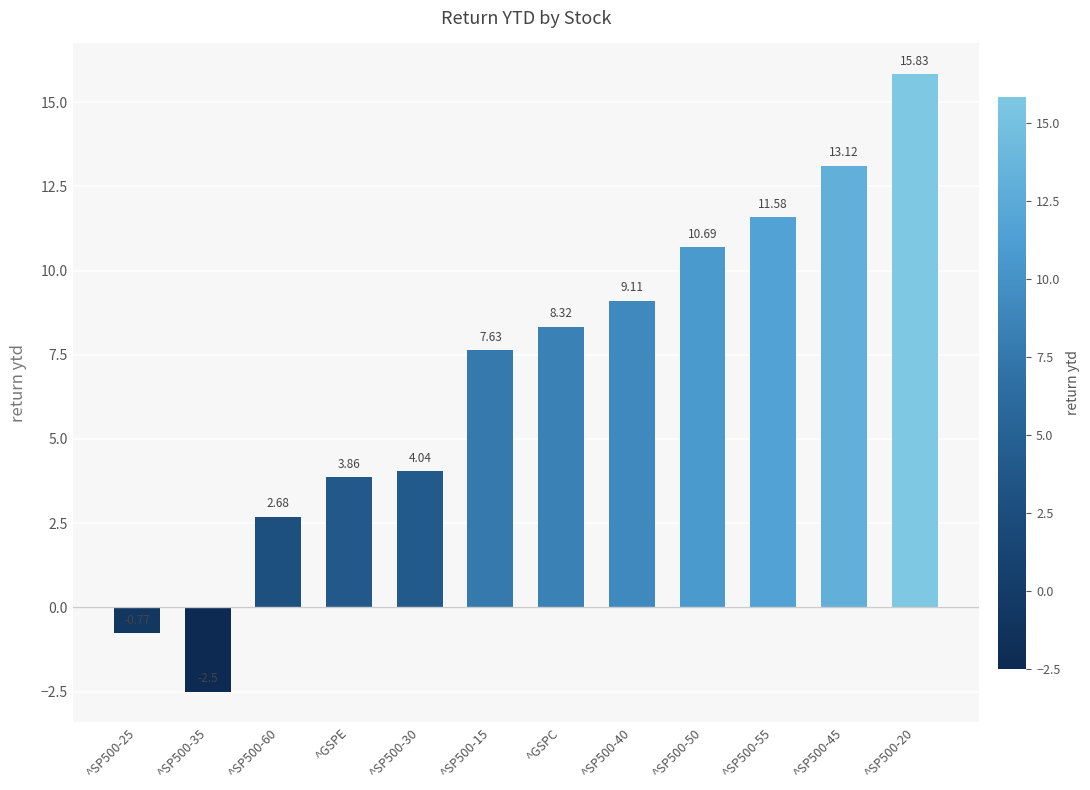

What is the difference between the maximum and minimum values?

18.3